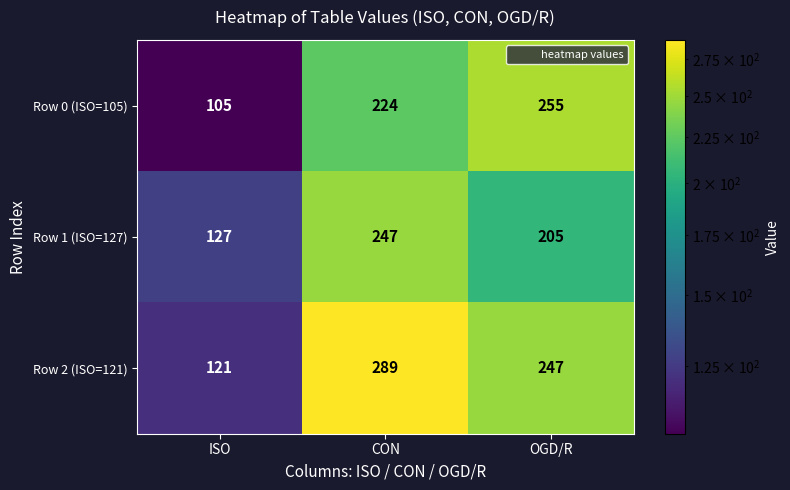

Reading right to left, transcribe all the data shown in this chart.

Row 0 (ISO=105): OGD/R=255	CON=224	ISO=105
Row 1 (ISO=127): OGD/R=205	CON=247	ISO=127
Row 2 (ISO=121): OGD/R=247	CON=289	ISO=121